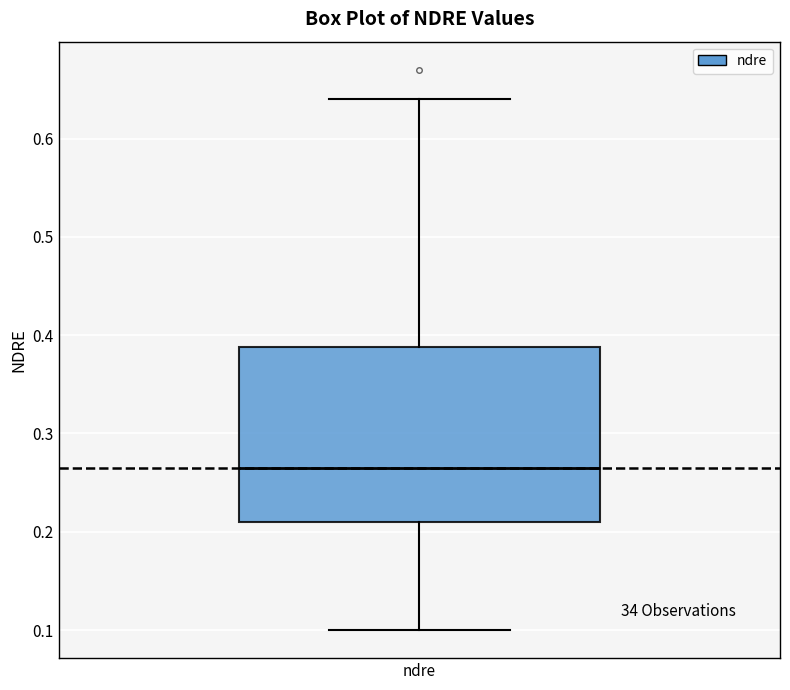

Read this box plot against the y-axis: the position of the median line, the range covered by the box, and the ends of both whiskers. The values are not printed on the chart, so give them approximately, as read against the axis.

median 0.27, box 0.21 to 0.39, whiskers 0.10 to 0.64